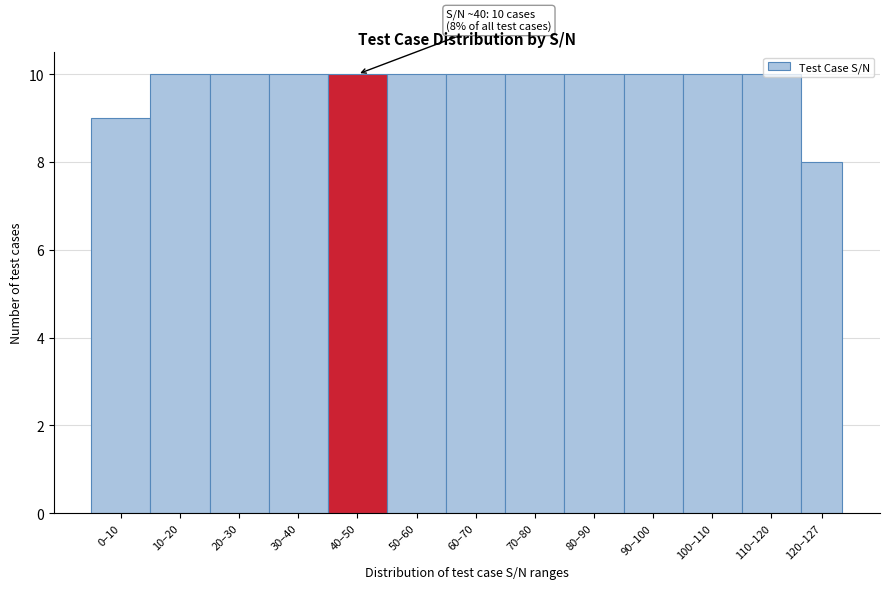

What is the sum of all values?

127